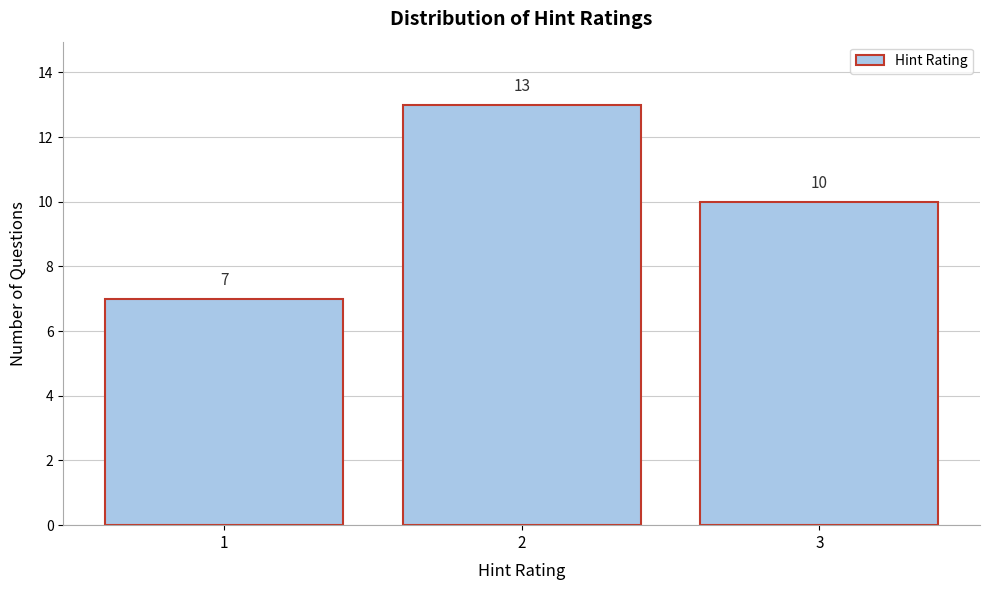

Reading left to right, extract all data points from this chart.

1=7	2=13	3=10